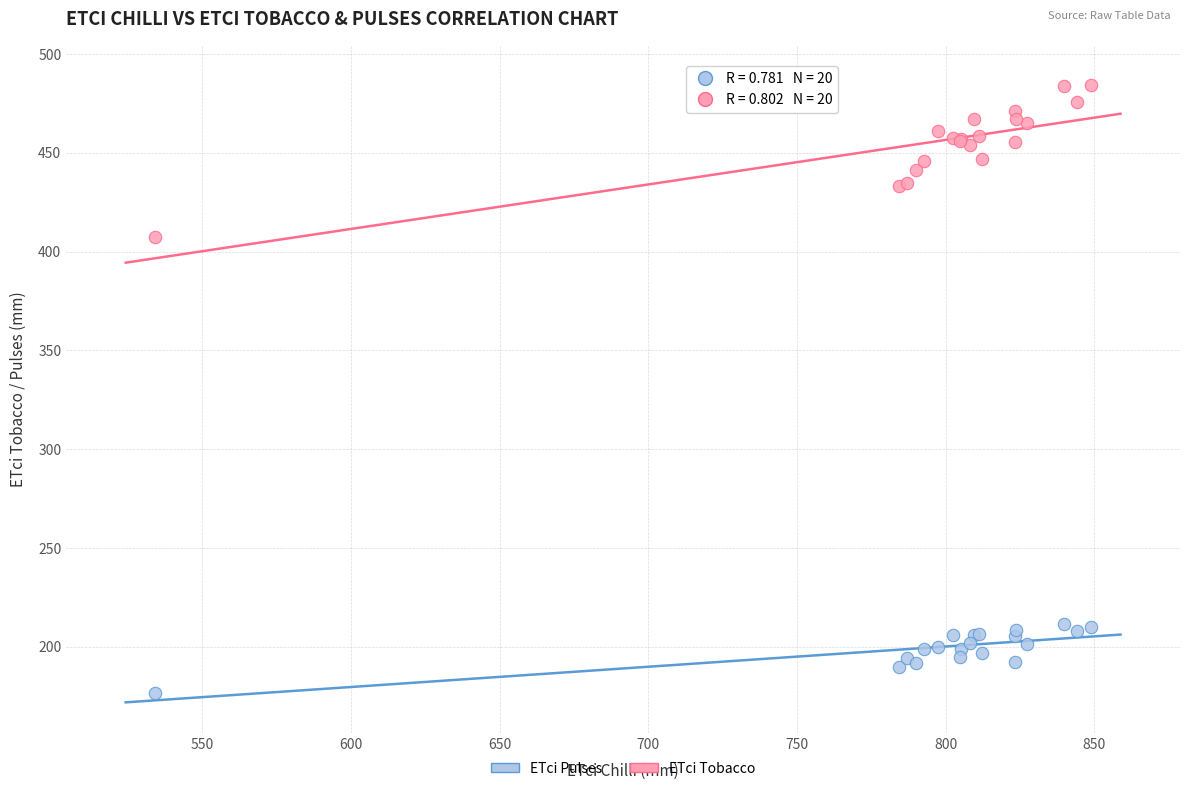

Across all series, what Y value is closest to 330?

407.3